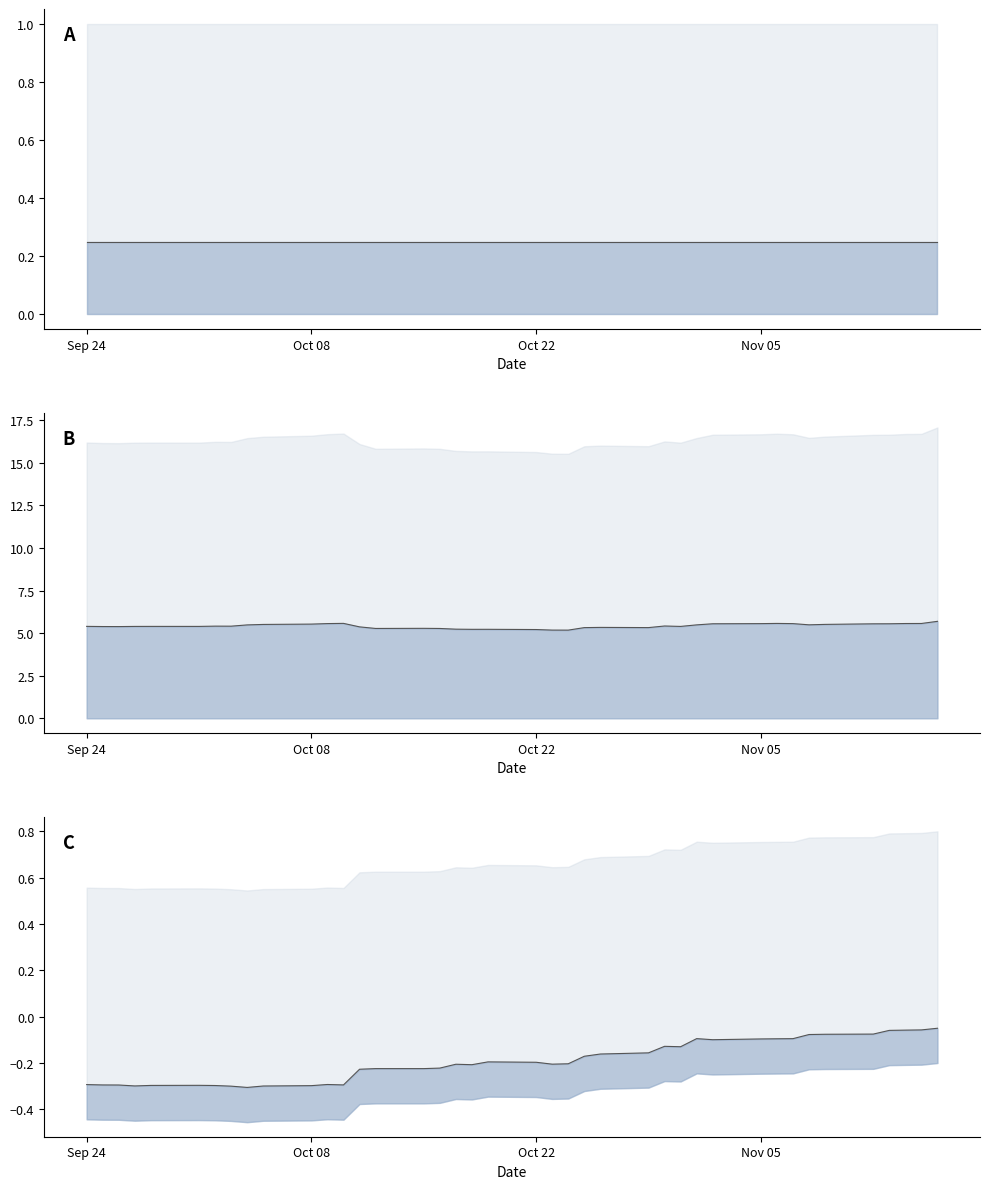

The value of SPY at Oct 22 is 5.2. True or false?

True